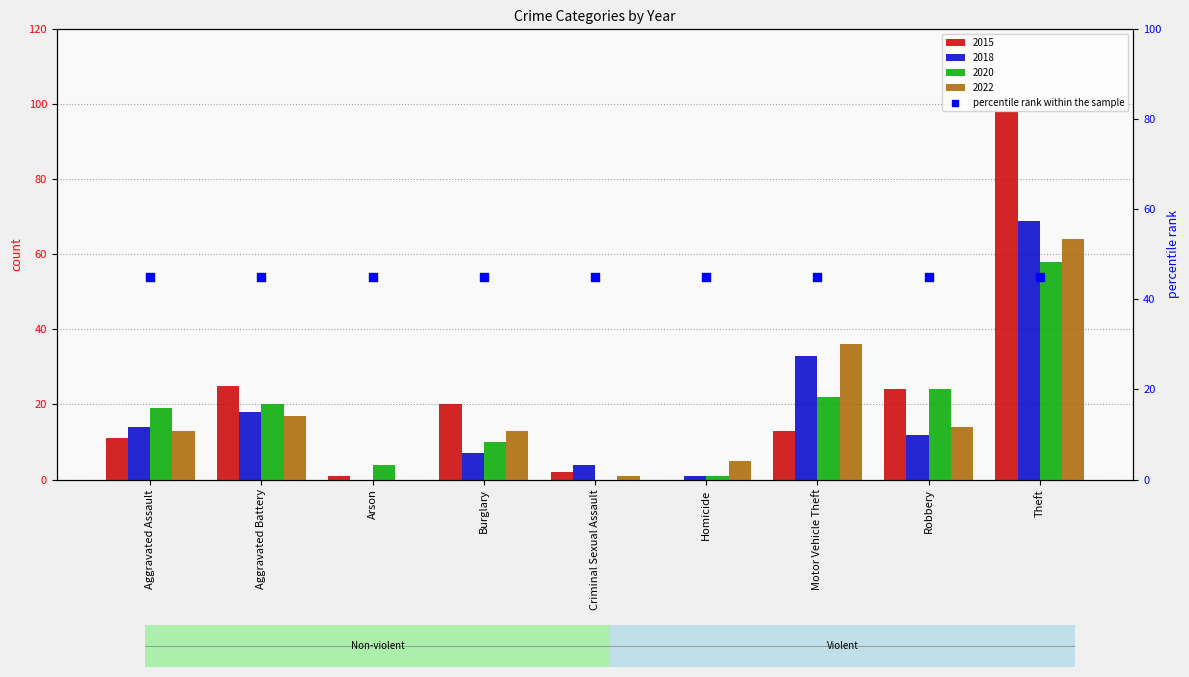

At which category is the sum across all series the highest?

Theft